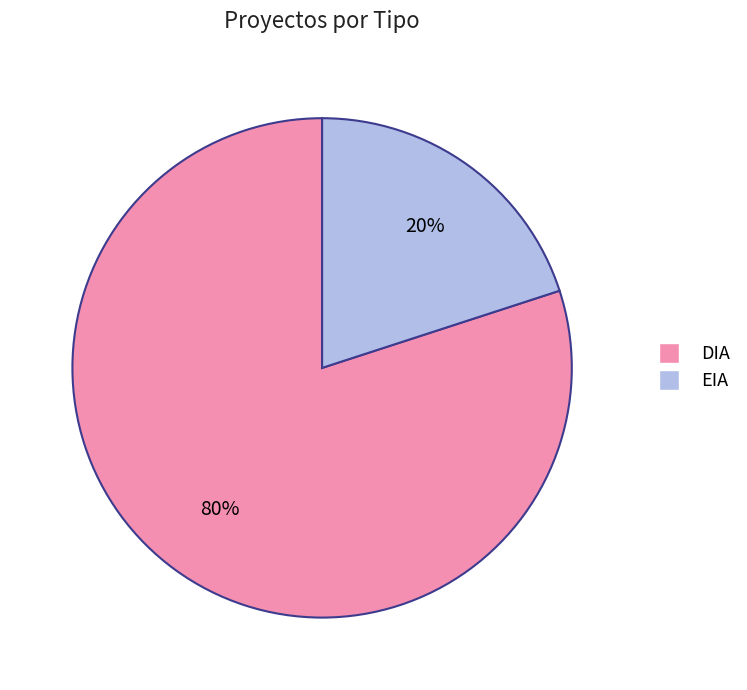

Is there a majority slice in this chart?

Yes